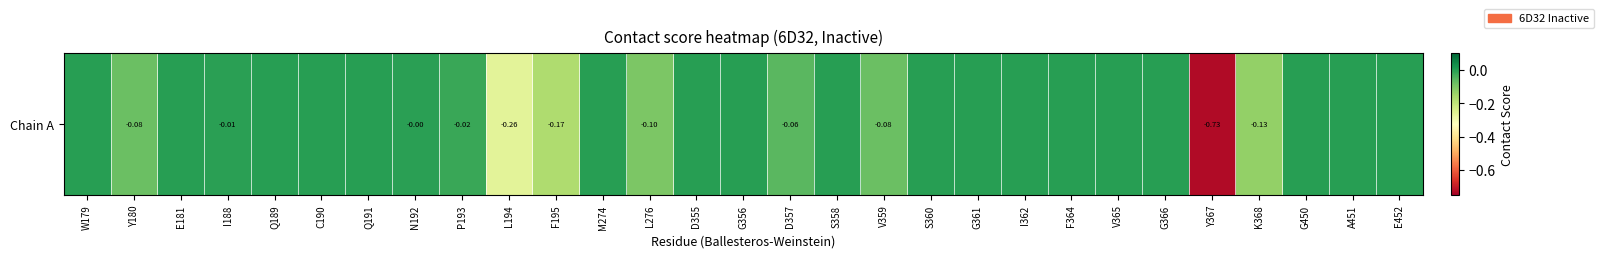

Which has a higher value, Y367 or P193?

P193